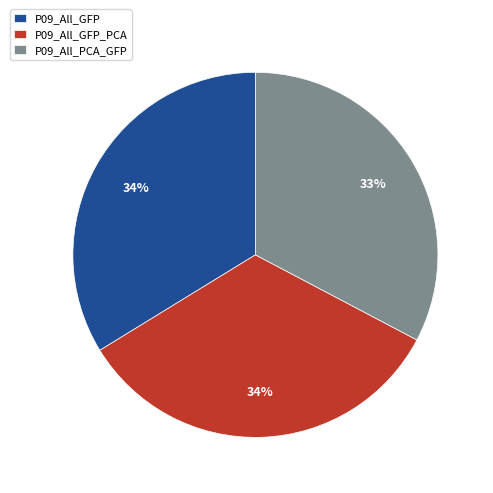

Which category has the smallest portion of the pie?

P09_All_PCA_GFP